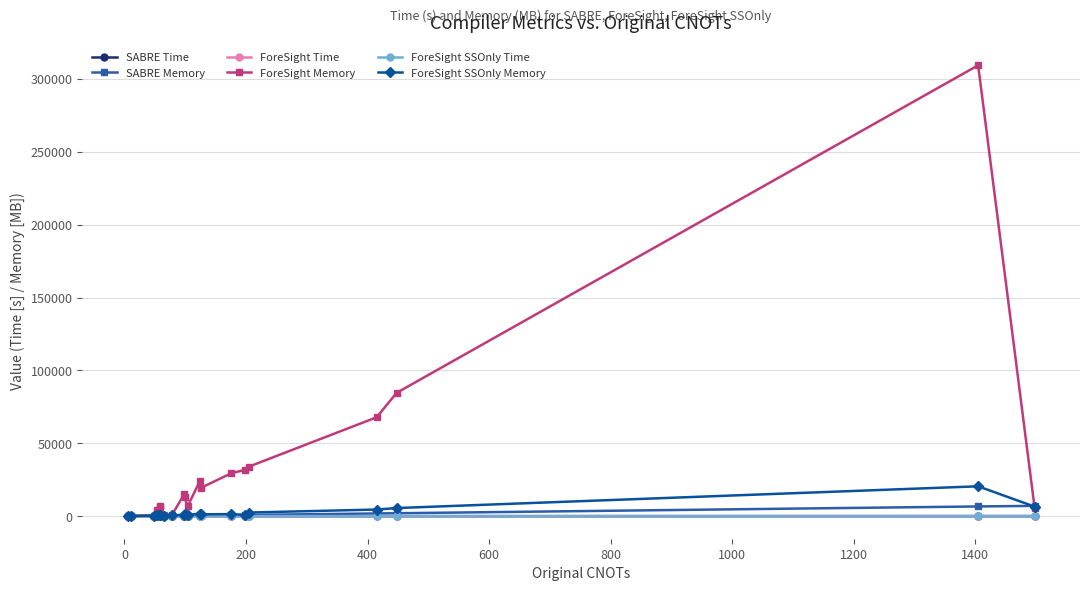

Which series has the widest spread of values?

ForeSight Memory